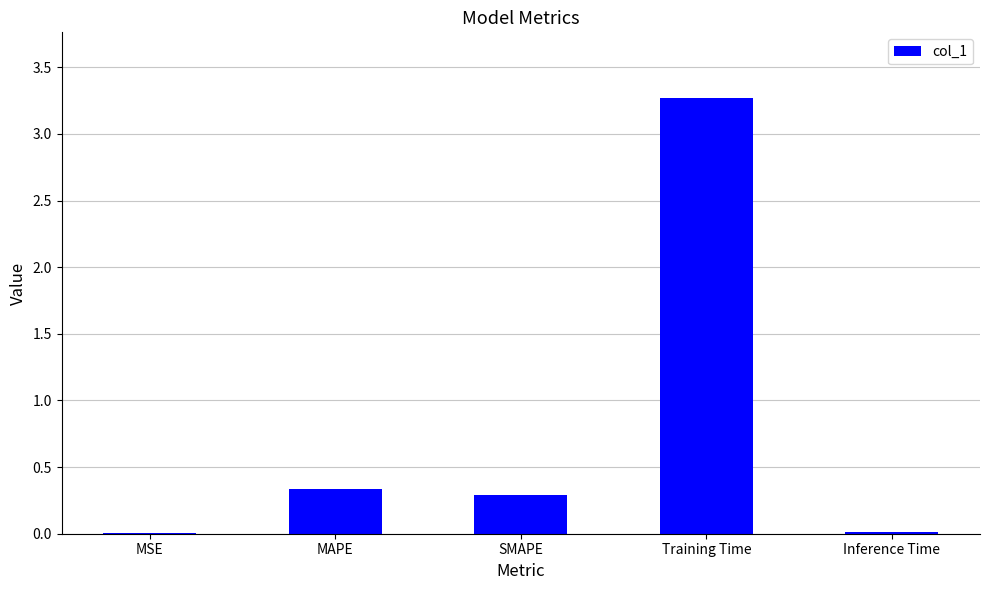

What is the sum of the values at SMAPE and Training Time?

3.6